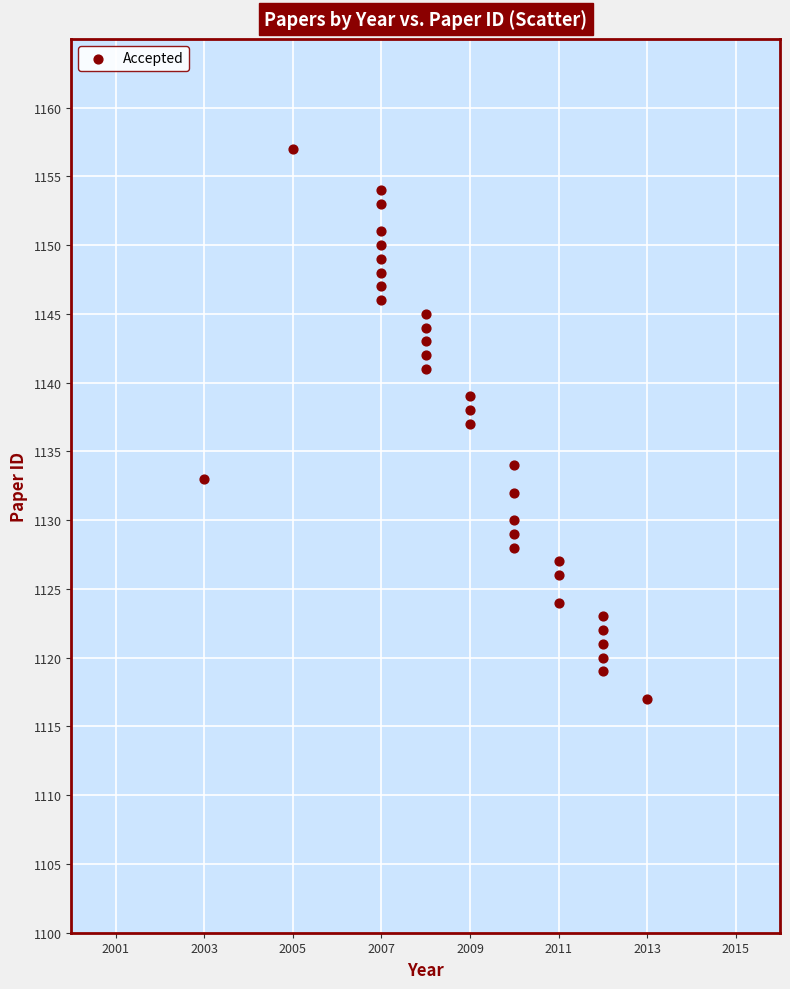

What is the range of X values (max minus min)?

10